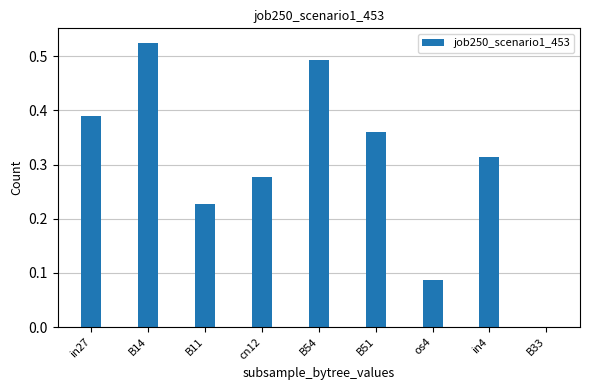

Which has a higher value, B51 or B14?

B14